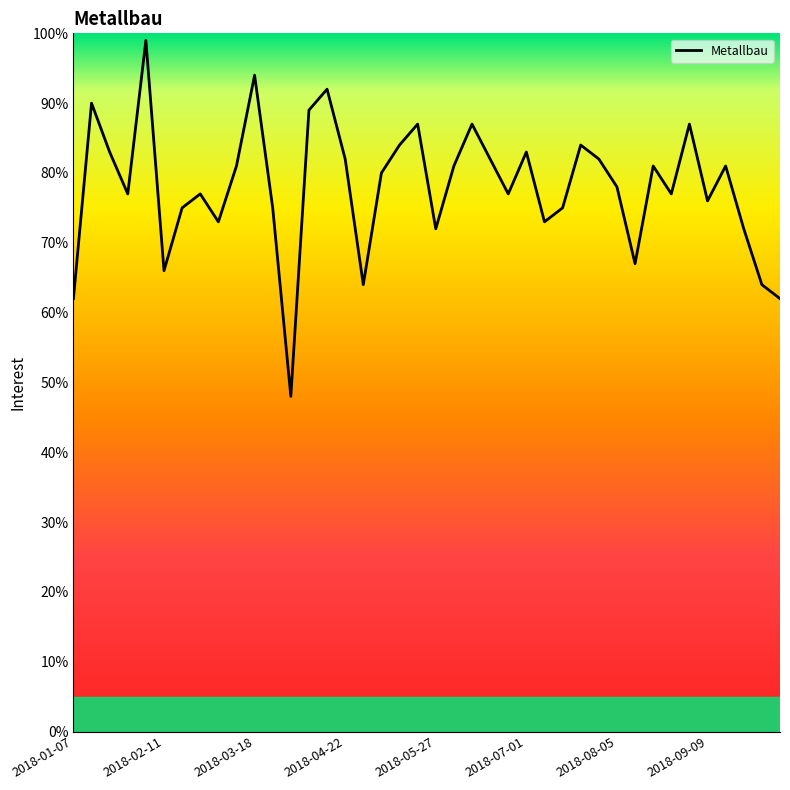

Does the chart have visible grid lines?

No